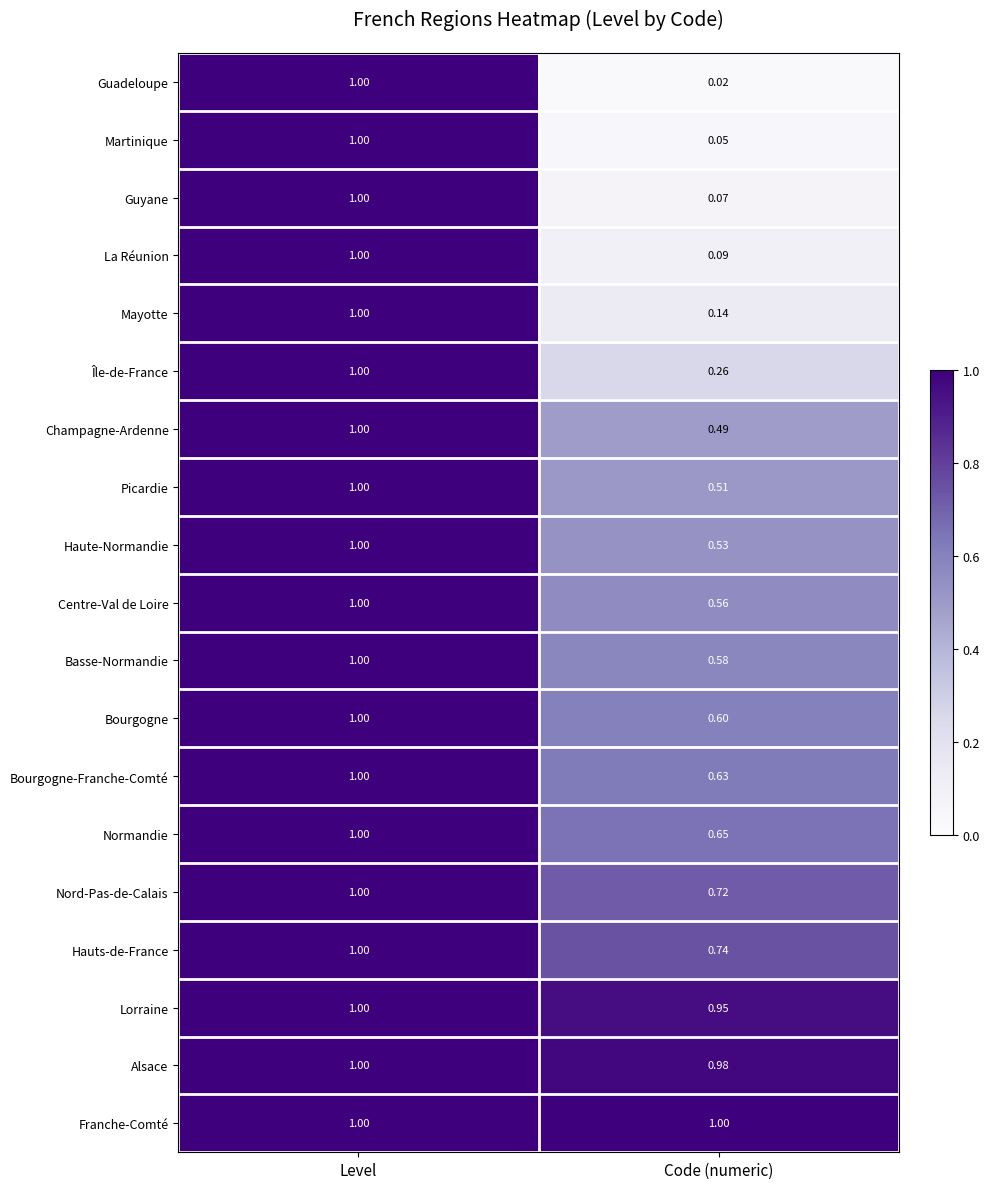

At which label does Guadeloupe reach its minimum?

Code (numeric)